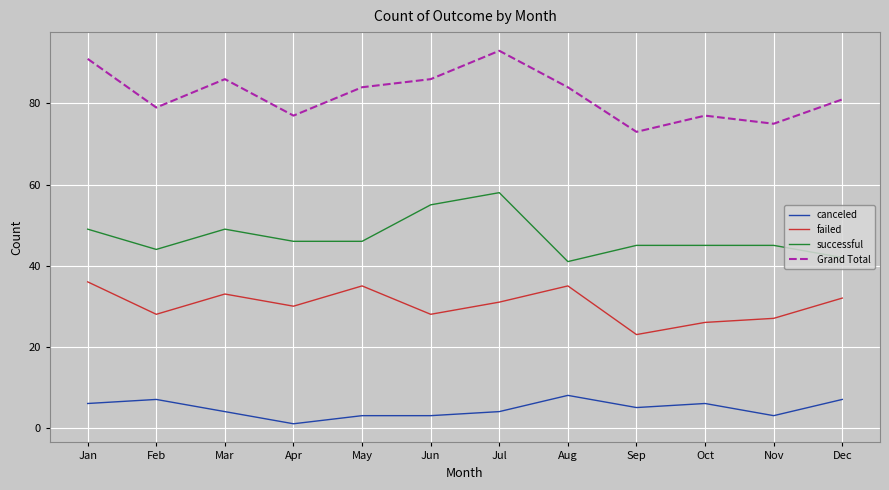

Rank the series at Oct from highest to lowest value.

Grand Total, successful, failed, canceled